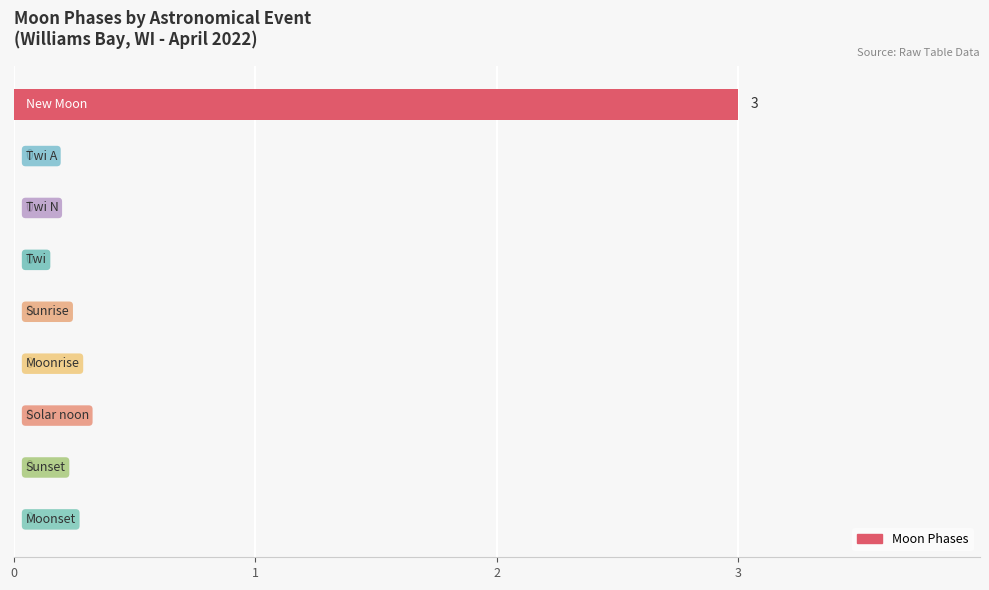

What is the maximum value shown in the chart?

3